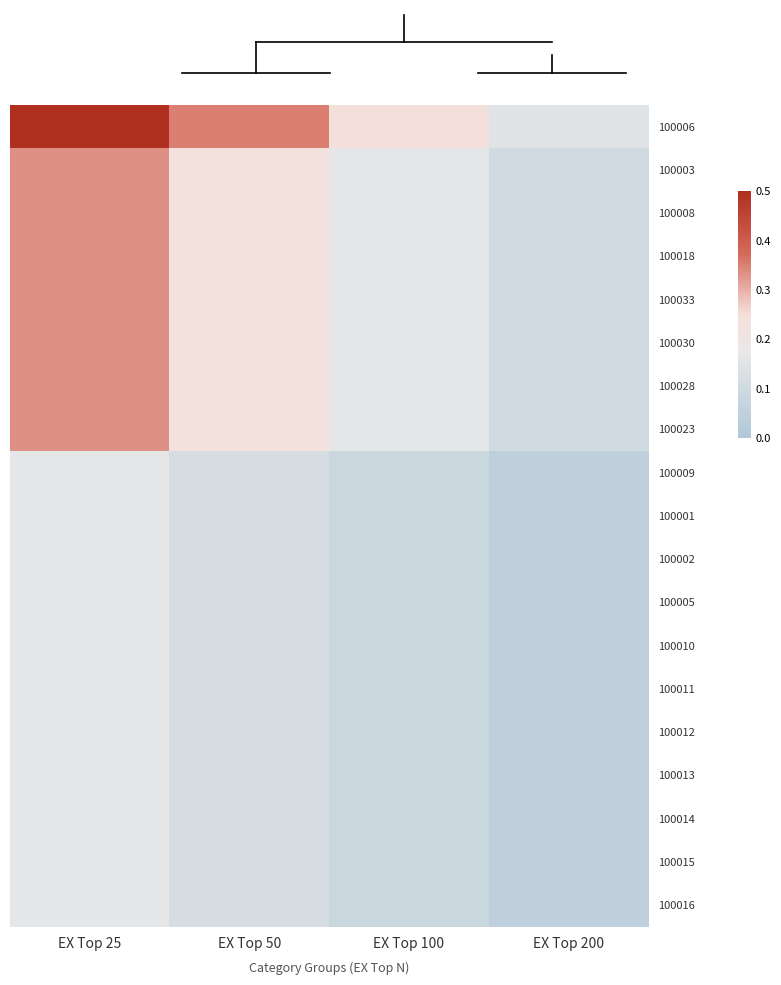

List the series in order of their peak value, highest first.

100006, 100003, 100008, 100018, 100033, 100030, 100028, 100023, 100009, 100001, 100002, 100005, 100010, 100011, 100012, 100013, 100014, 100015, 100016